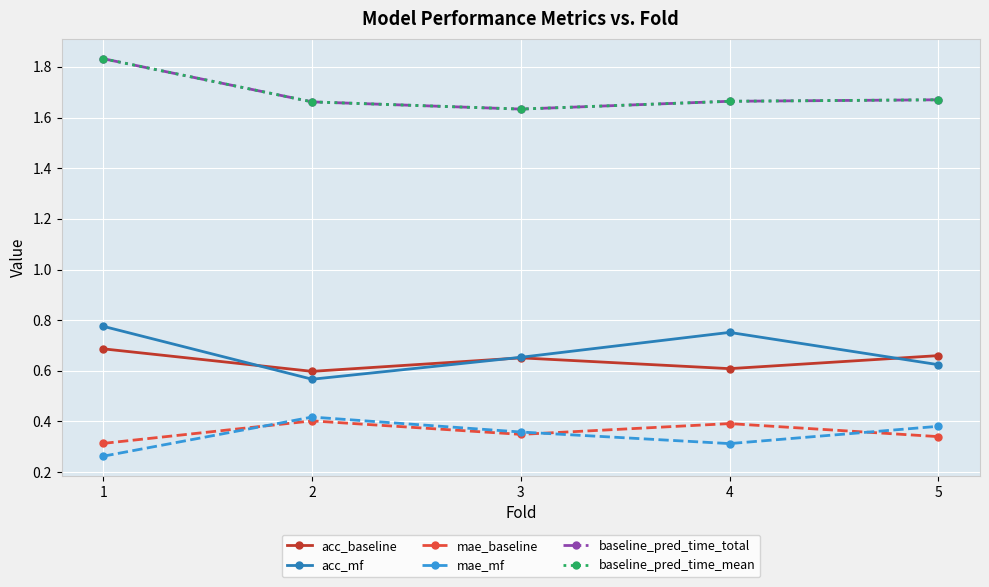

In mae_mf, how many points are lower than both neighbors (excluding endpoints)?

1